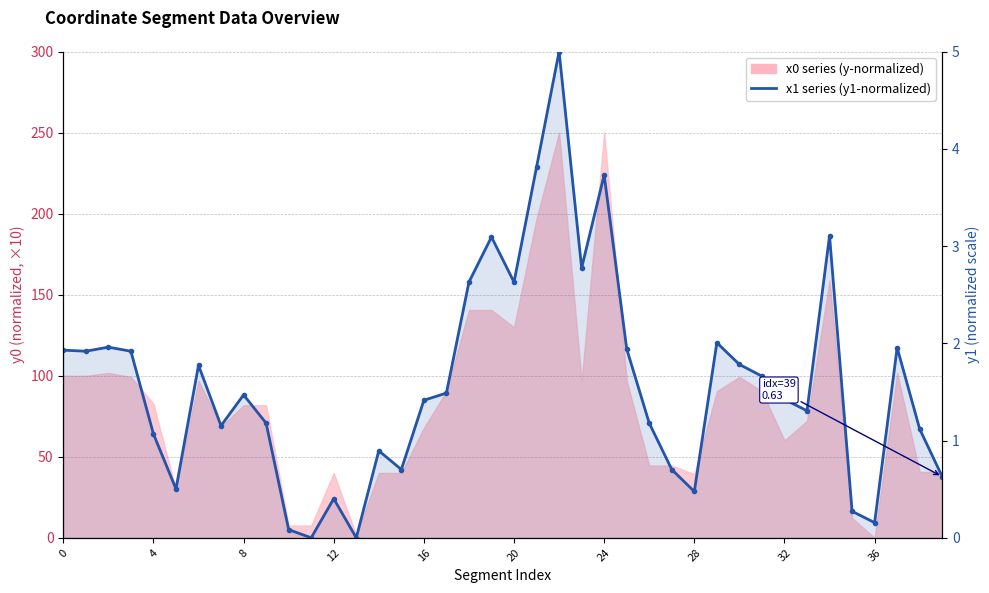

What is the approximate value at 10?

0.1